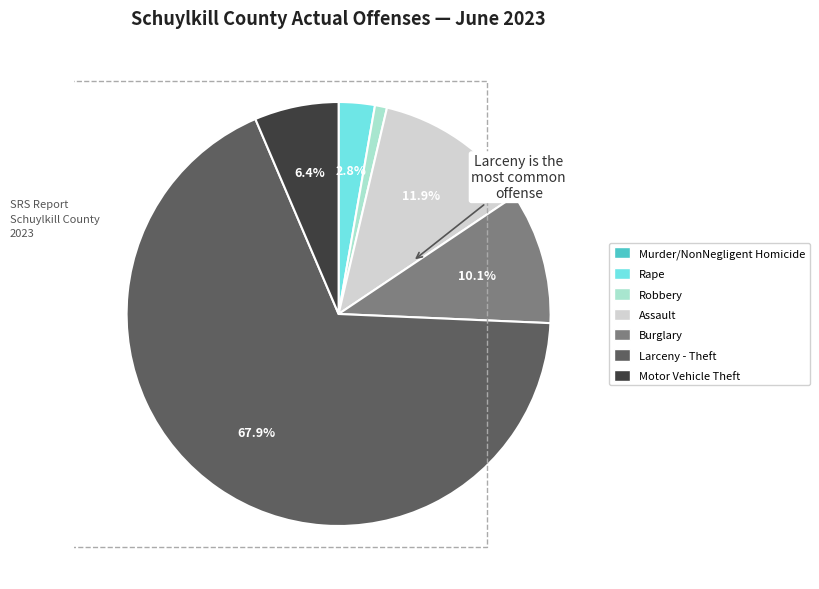

What is the ratio of the value at Rape to the value at Burglary?

0.3